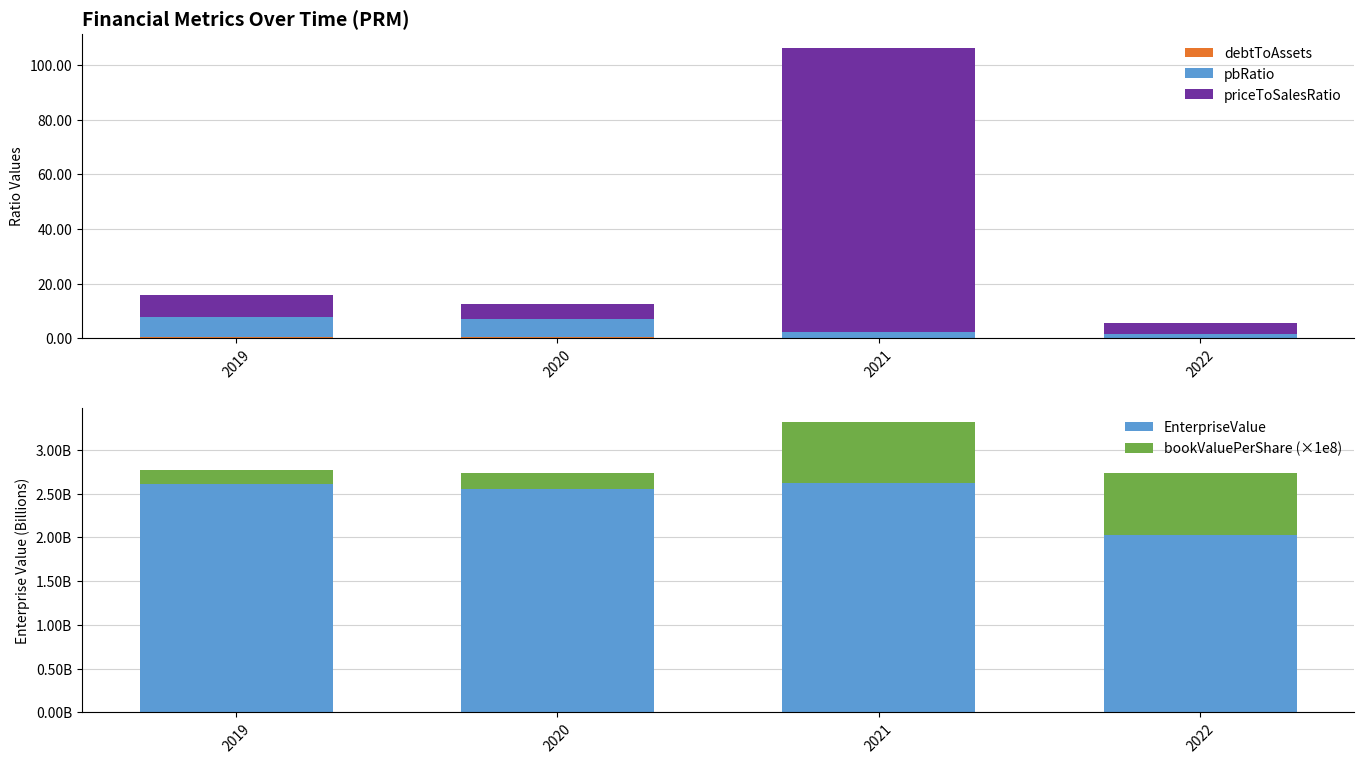

How many data points in EnterpriseValue are above 2605691920?

1